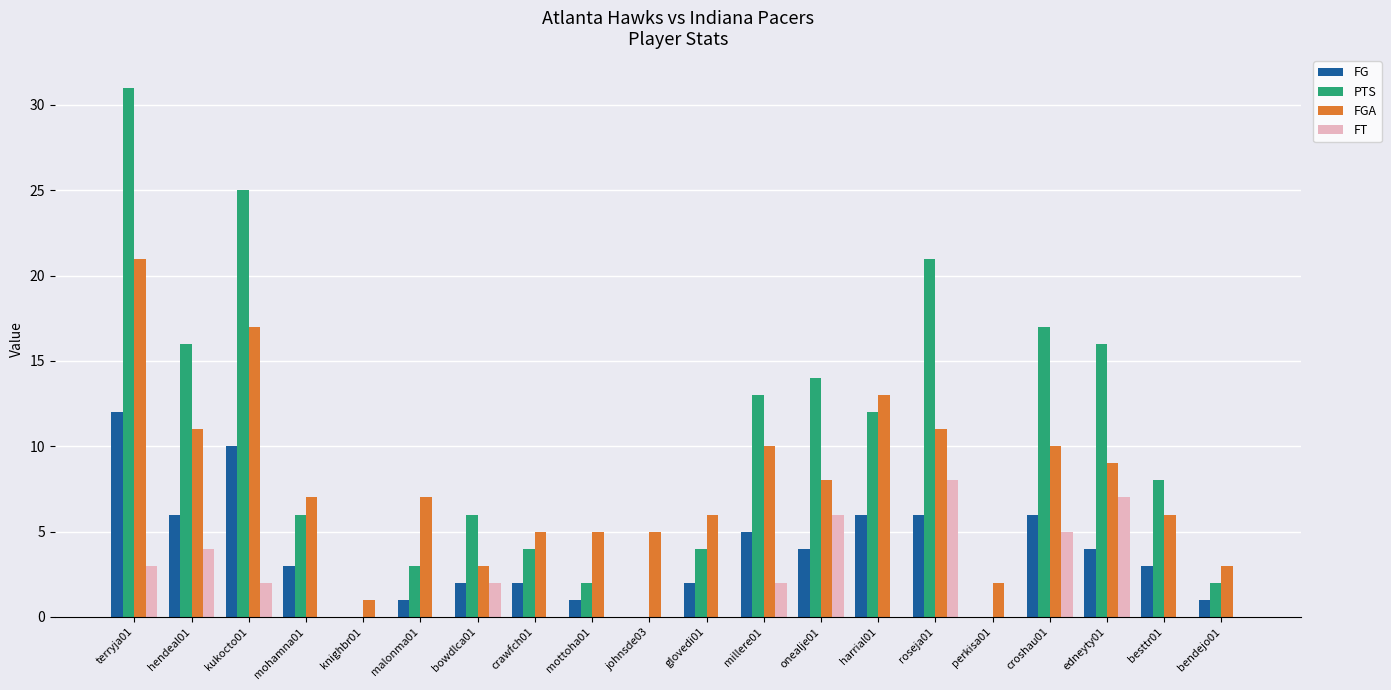

Is it true that FG equals 2 at mottoha01?

False